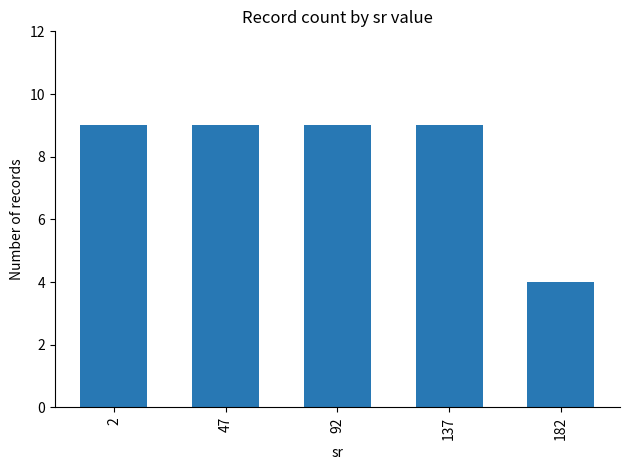

What is the minimum value shown in the chart?

4